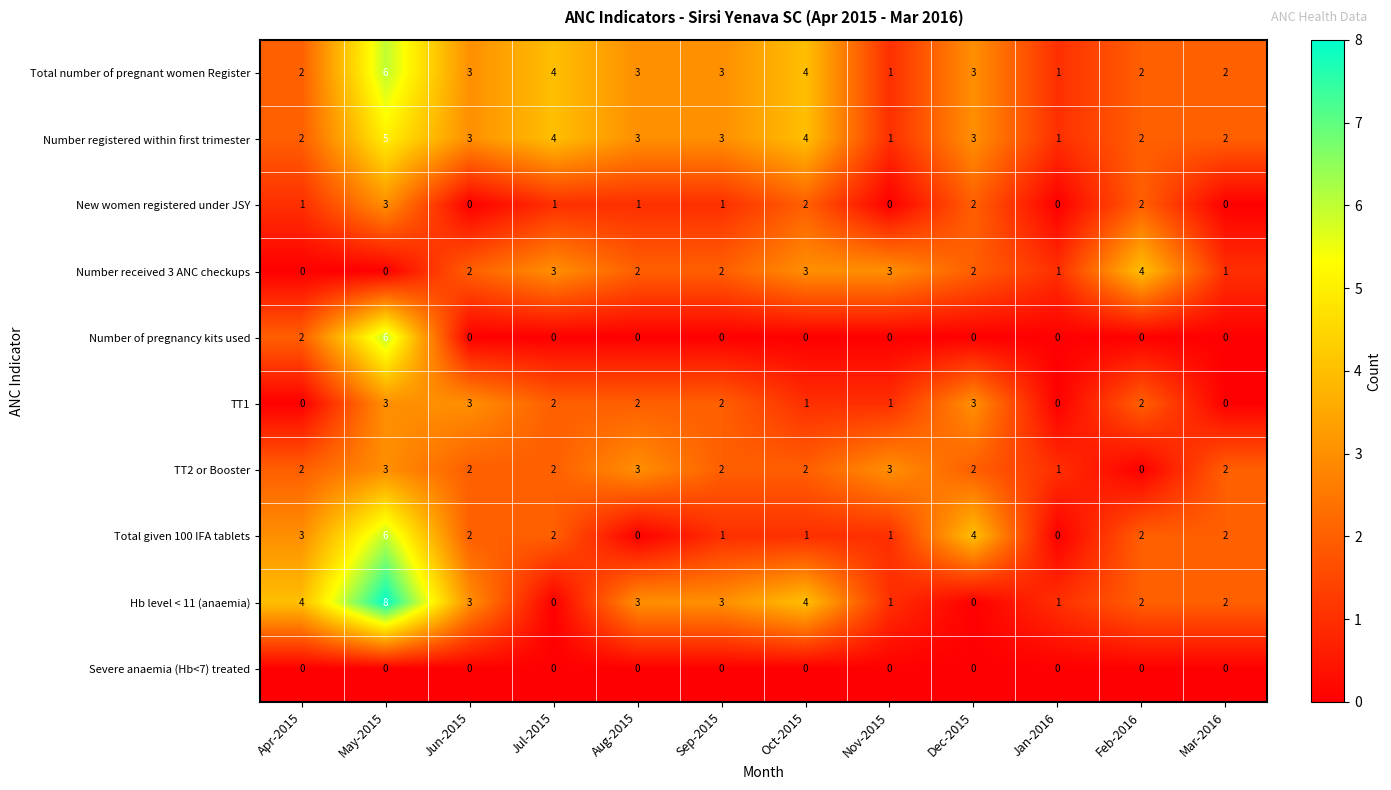

What is the sum of all TT1 values?

19